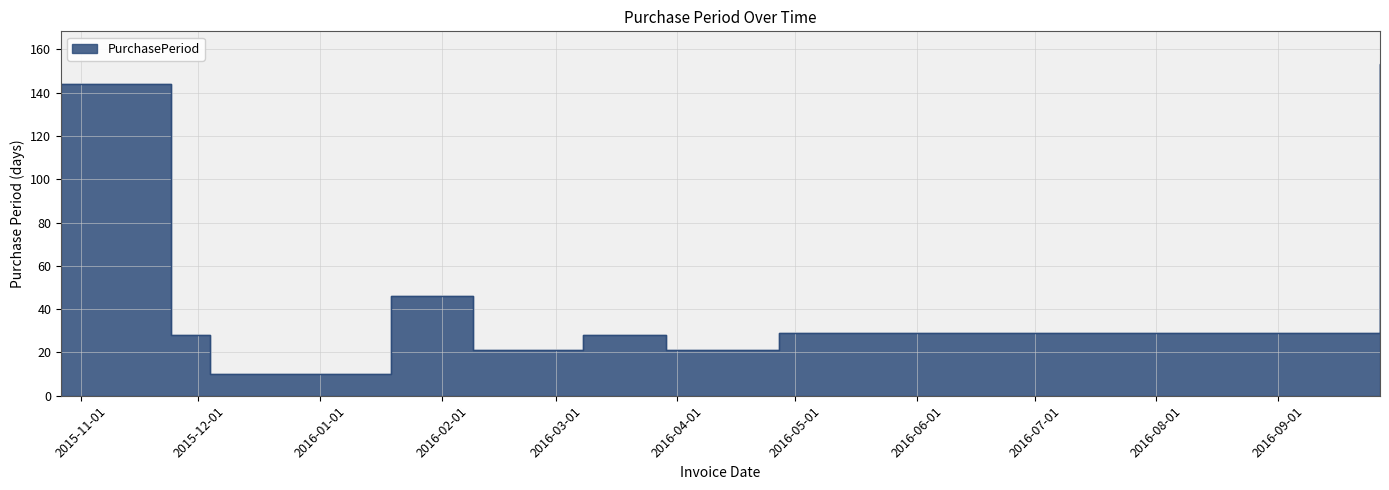

How many data points does each series have?

9